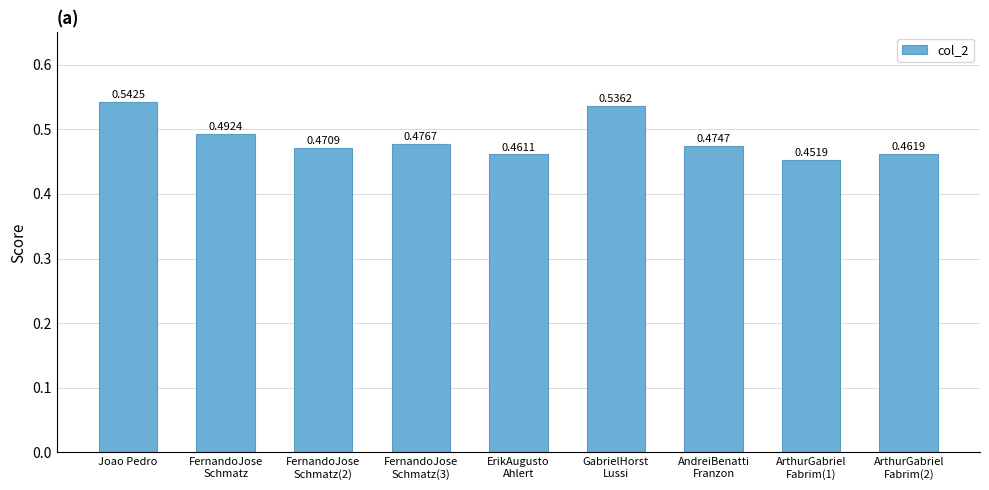

How many bars are there in total?

9